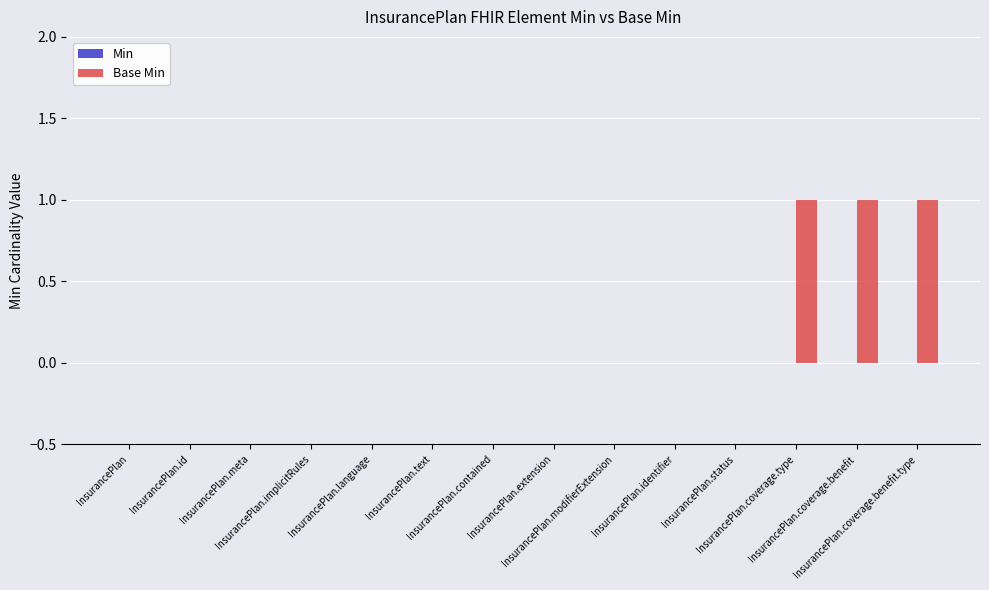

What is the sum of all values?

3